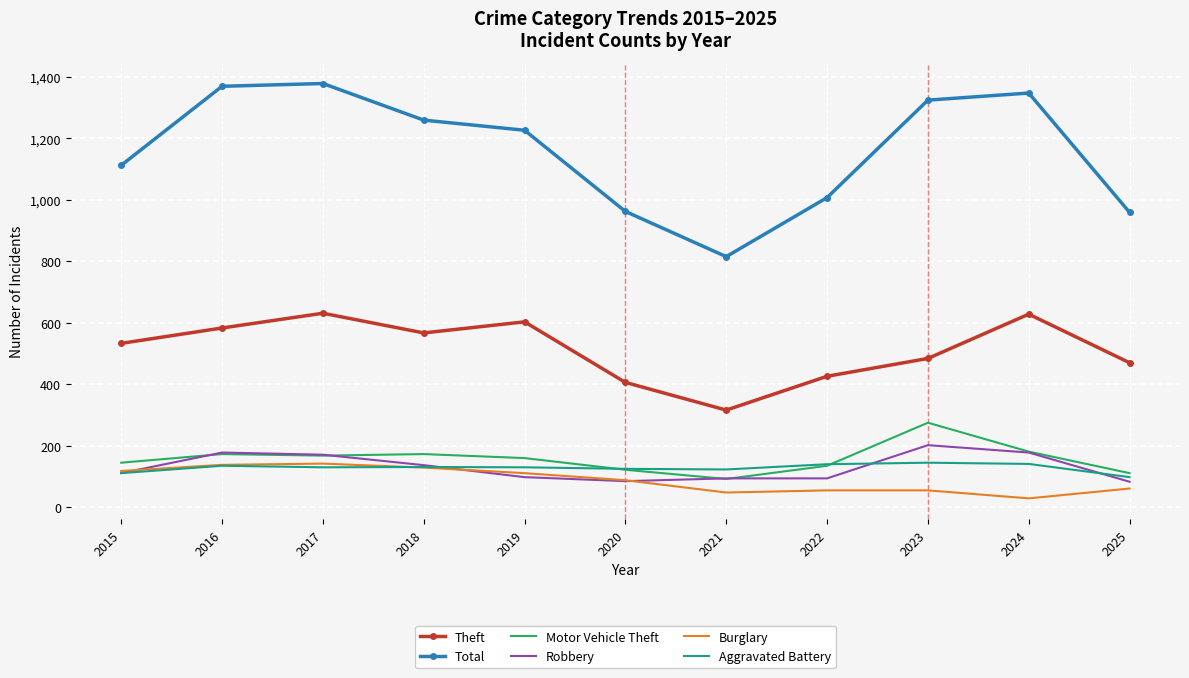

What is the average value of the Aggravated Battery series?

128